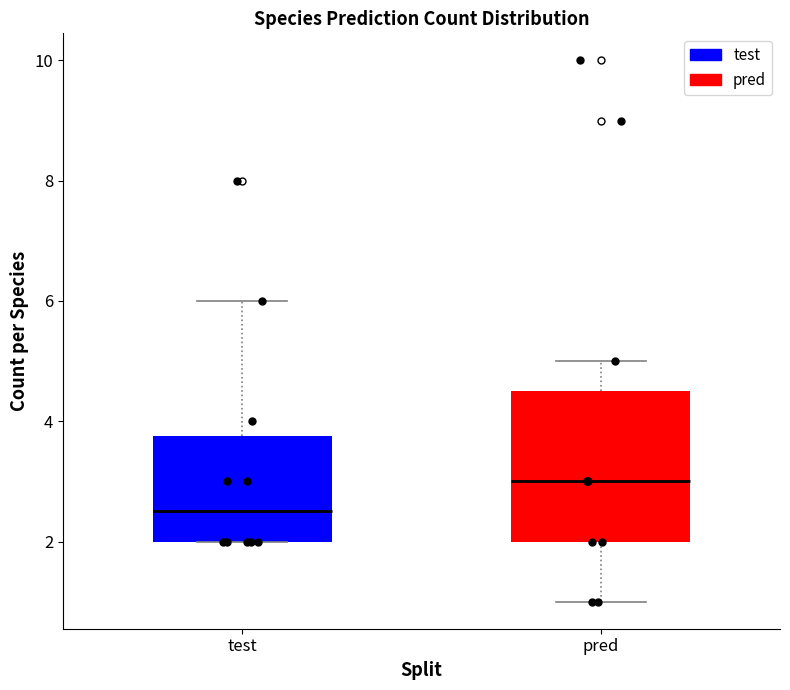

Which box is the tallest, from its lower edge to its upper edge?

pred